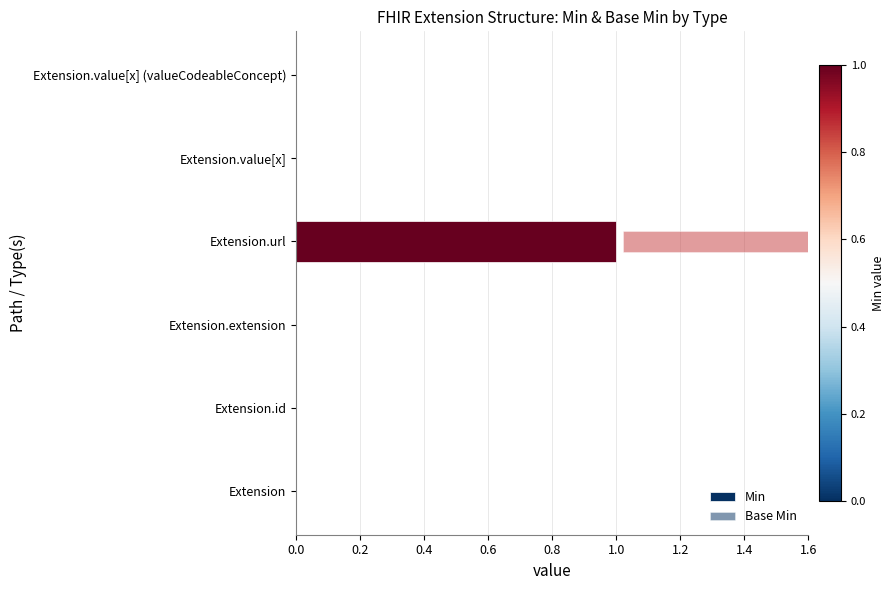

How many categories are shown in the chart?

6